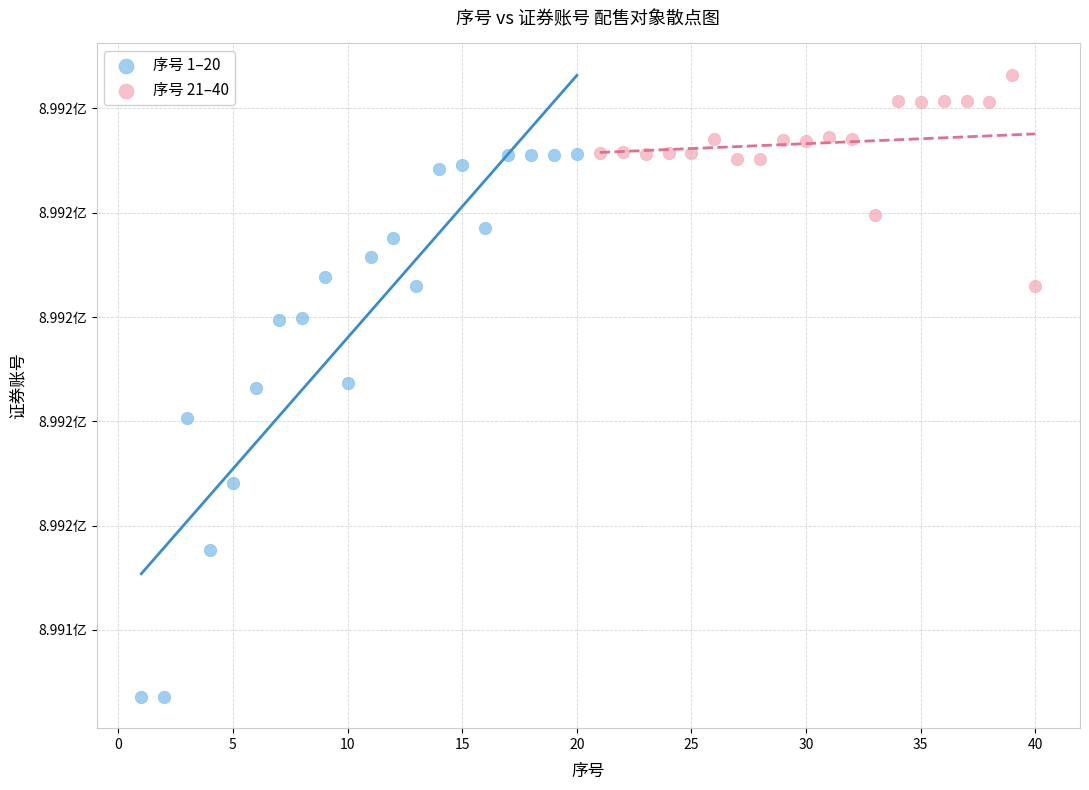

What are all the series names shown in the legend?

序号 1–20, 序号 21–40